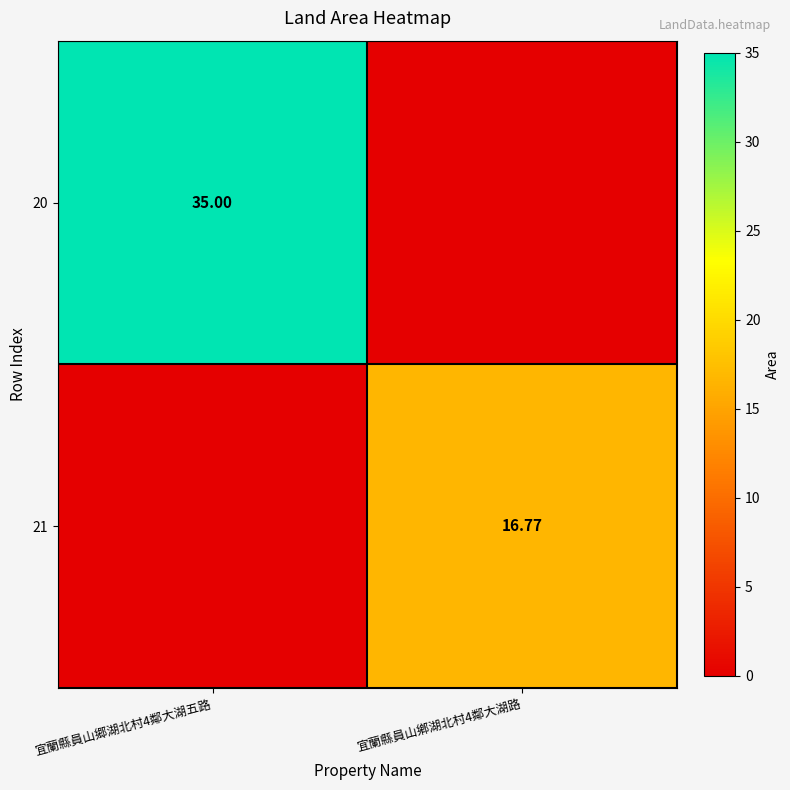

Which series has the largest total across all categories?

20